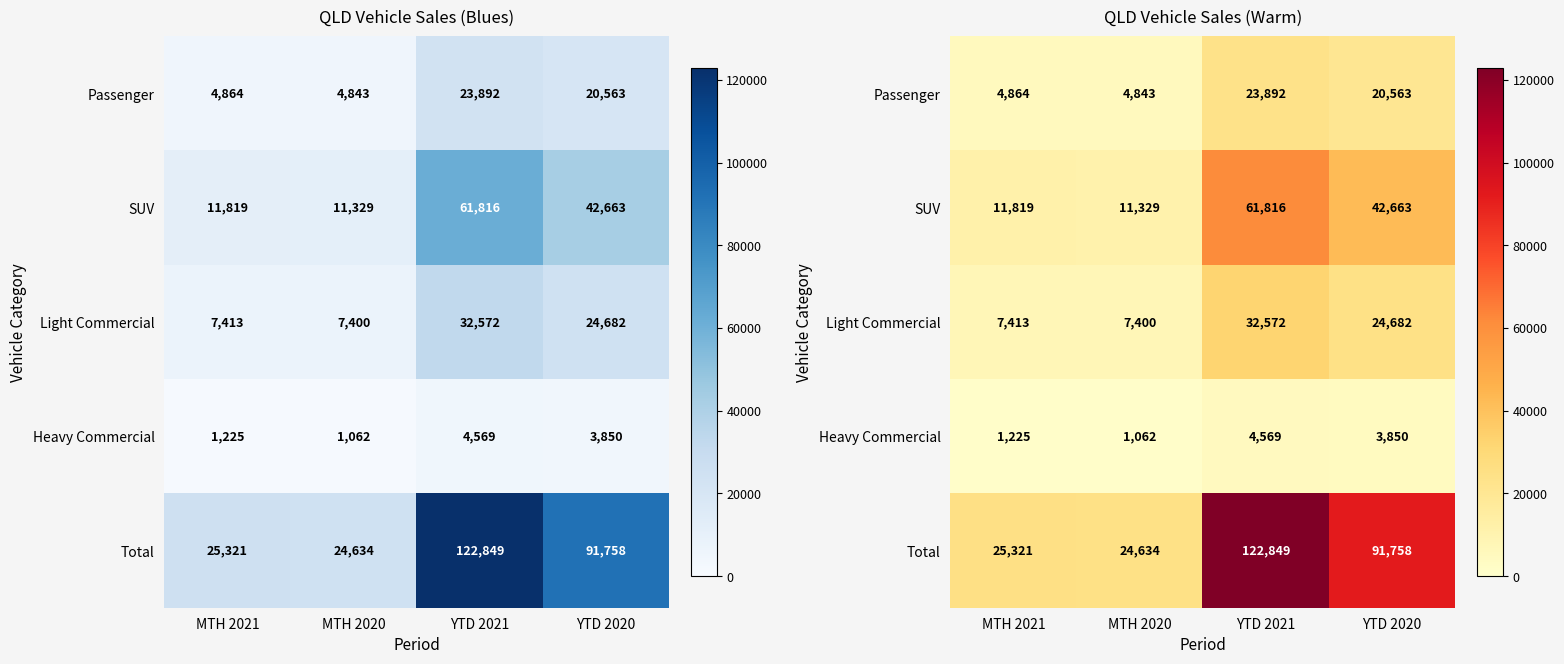

How many categories are shown in the chart?

4